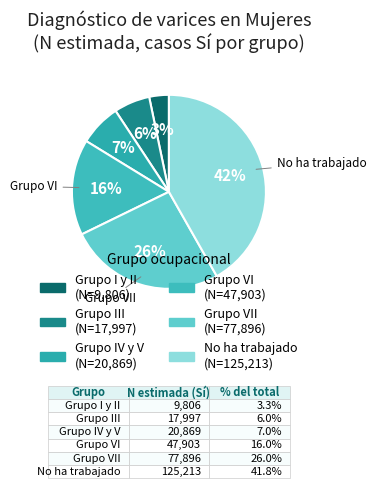

How many segments does this pie chart have?

6